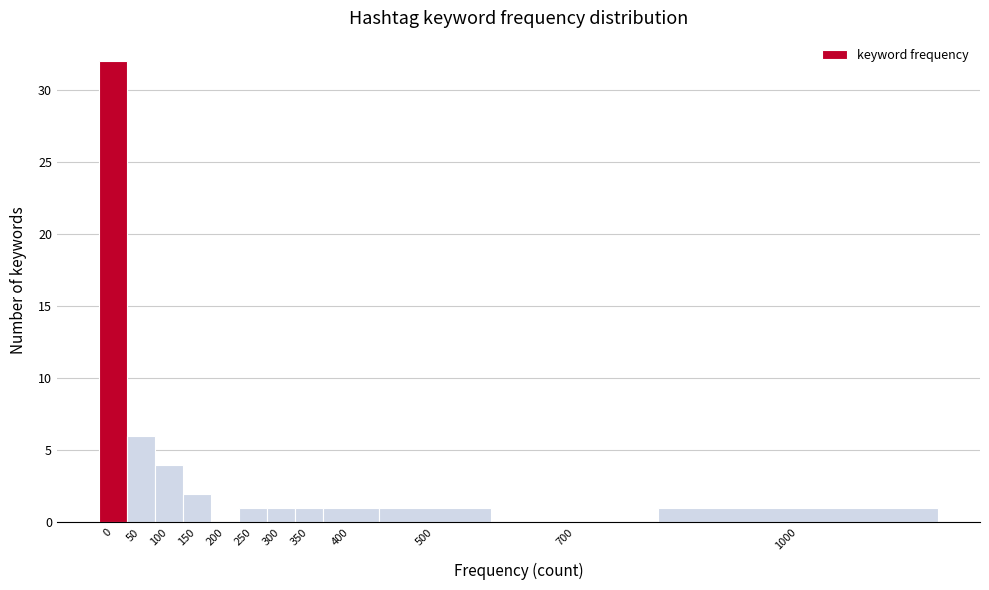

Reading left to right, list all the values displayed in this chart.

0=32	50=6	100=4	150=2	200=0	250=1	300=1	350=1	400=1	500=1	700=0	1000=1